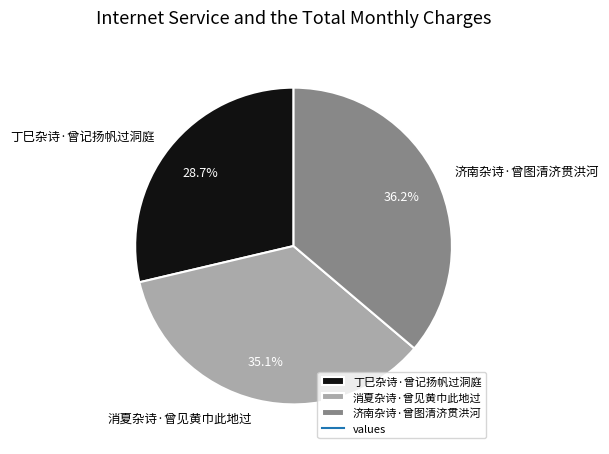

To the nearest percent, what is the difference between the largest and smallest slice percentages?

8%